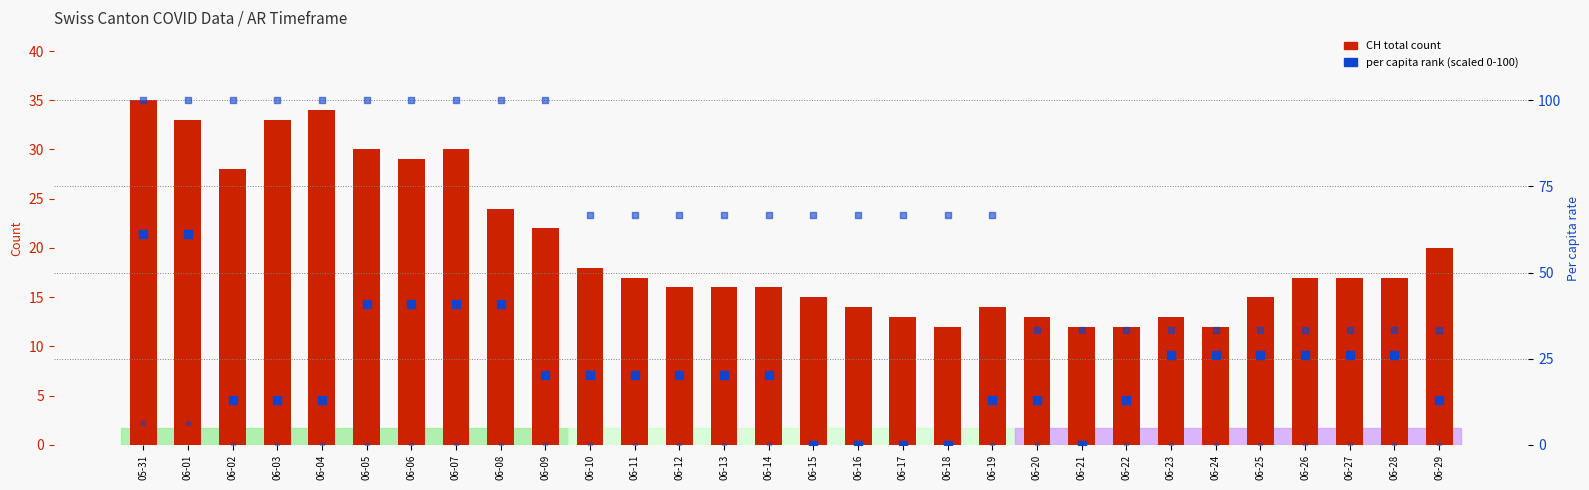

Is the value of CH total at 06-23 greater than the value of GE per capita (scaled) at 06-26?

No